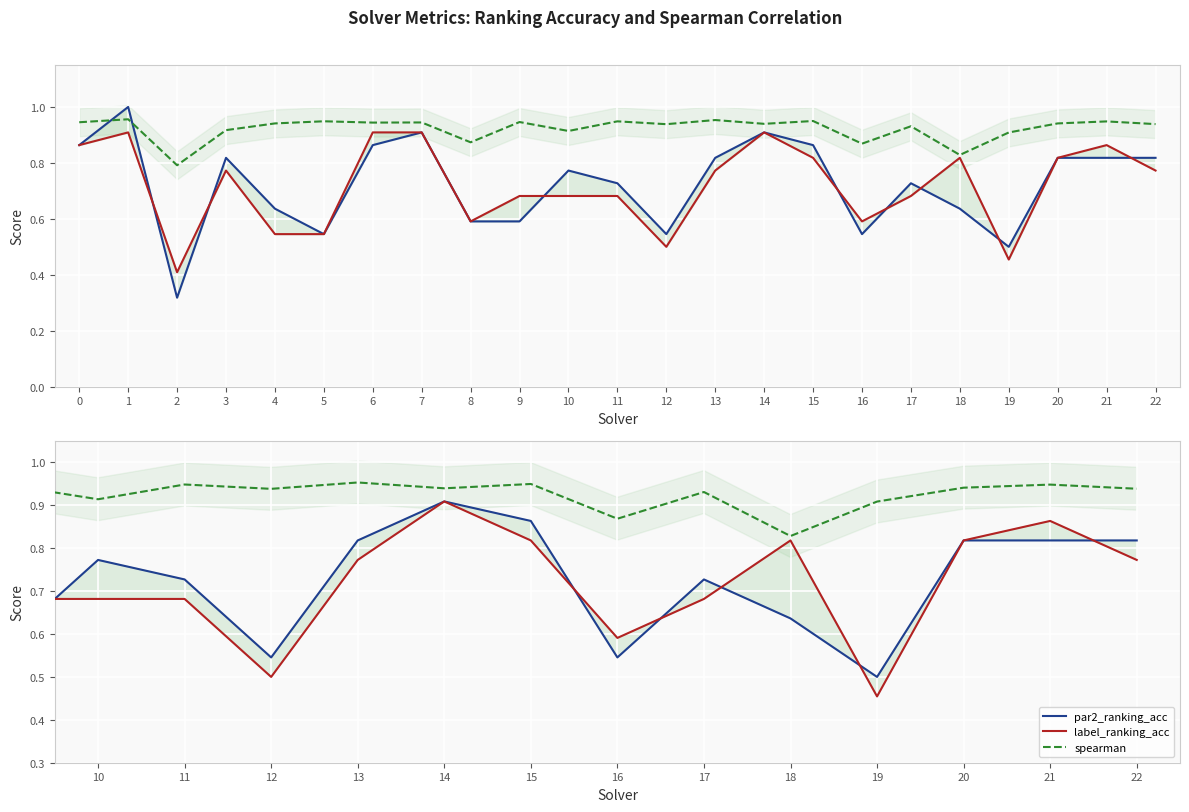

What is the spread (max minus min) of values at 21?

0.1